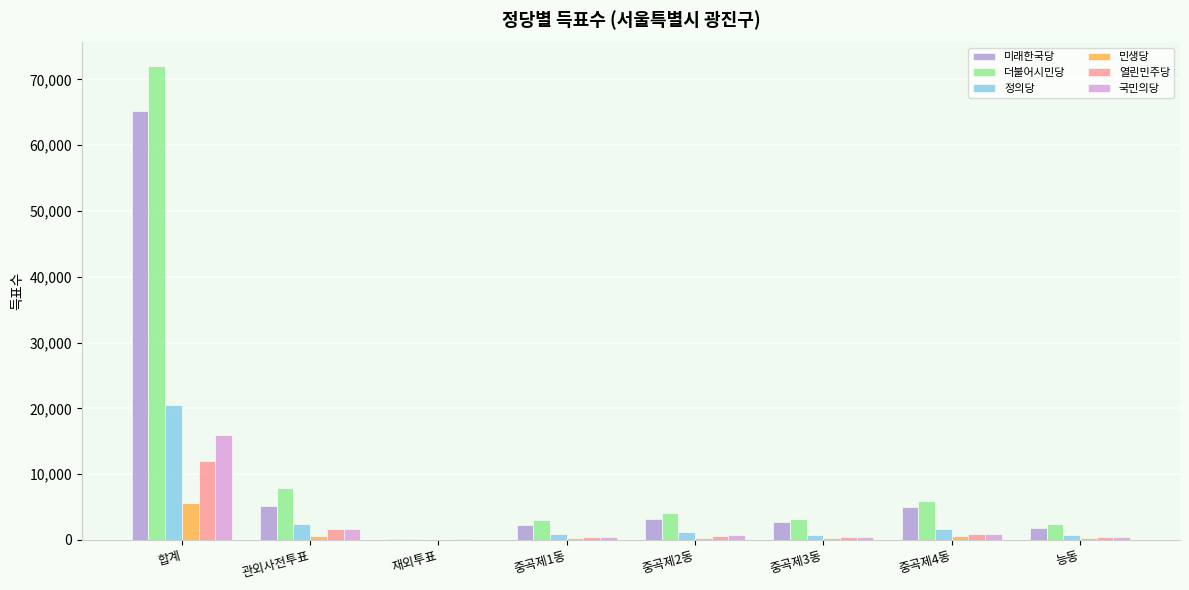

What is the difference between the 미래한국당 values at 중곡제1동 and 관외사전투표?

2804